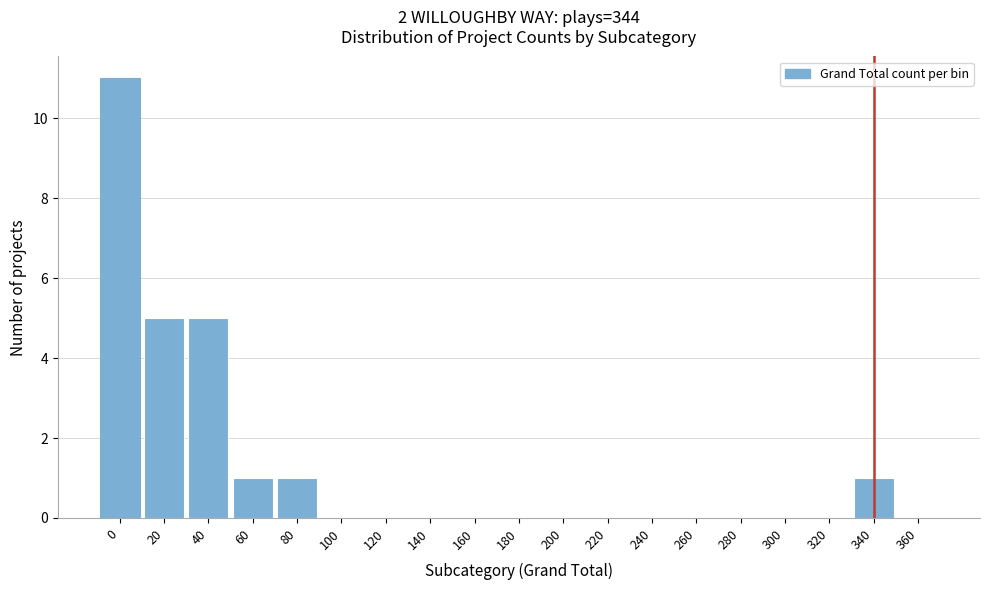

Reading right to left, what are all the values shown in this chart?

360=0	340=1	320=0	300=0	280=0	260=0	240=0	220=0	200=0	180=0	160=0	140=0	120=0	100=0	80=1	60=1	40=5	20=5	0=11